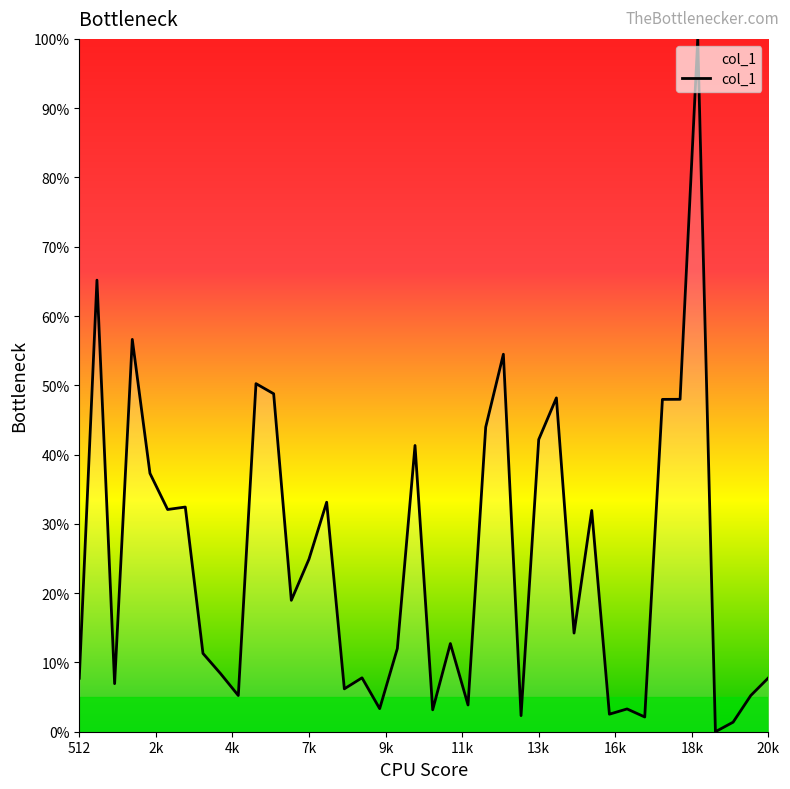

What is the difference between the maximum and minimum values?

100.0